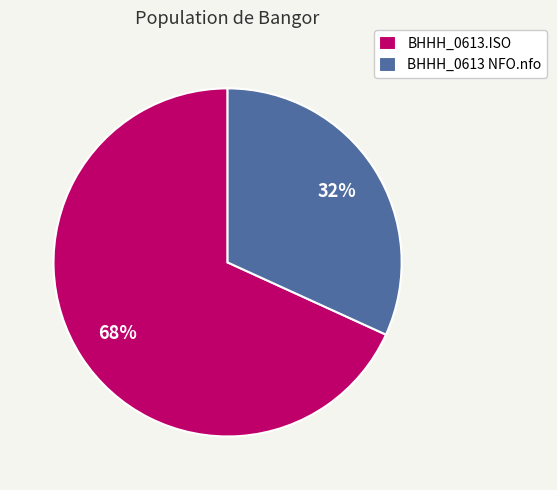

True or false: BHHH_0613.ISO accounts for 68% of the total.

True